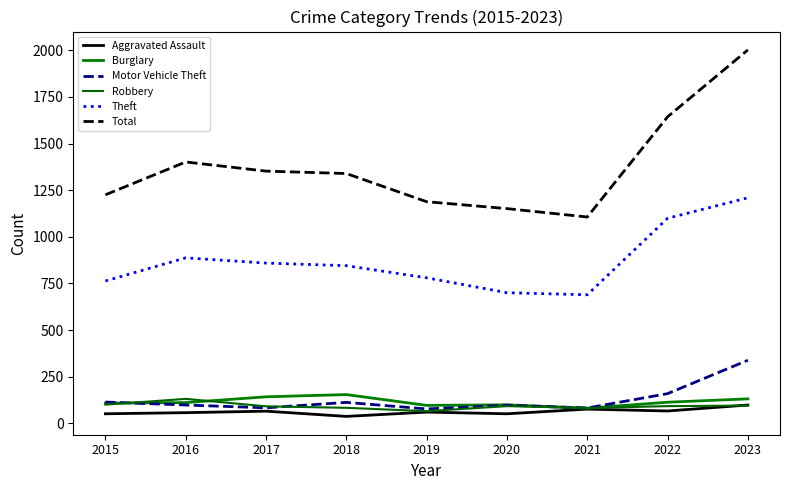

What is the maximum value shown in the chart?

2002